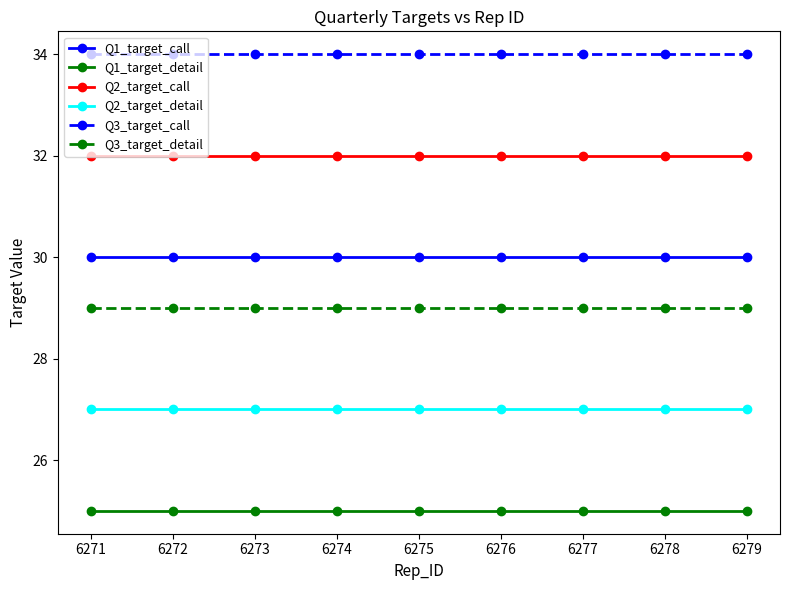

Reading left to right, what are all the values shown in this chart?

Q1_target_call: 30	30	30	30	30	30	30	30	30
Q1_target_detail: 25	25	25	25	25	25	25	25	25
Q2_target_call: 32	32	32	32	32	32	32	32	32
Q2_target_detail: 27	27	27	27	27	27	27	27	27
Q3_target_call: 34	34	34	34	34	34	34	34	34
Q3_target_detail: 29	29	29	29	29	29	29	29	29